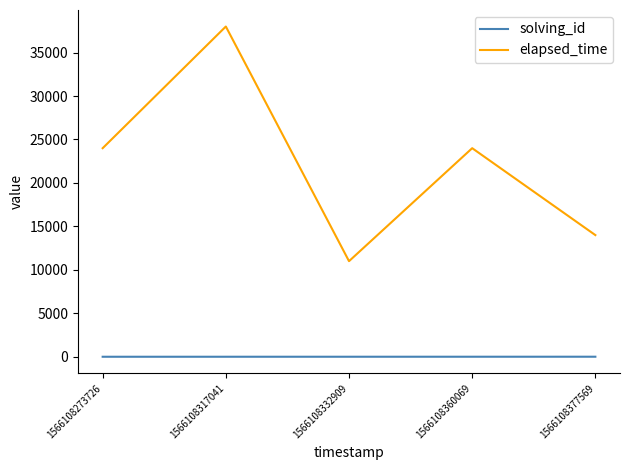

True or false: solving_id has more than 2 points higher than both neighbors.

False